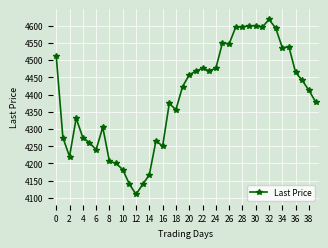

What is the difference between the second highest and minimum values?

490